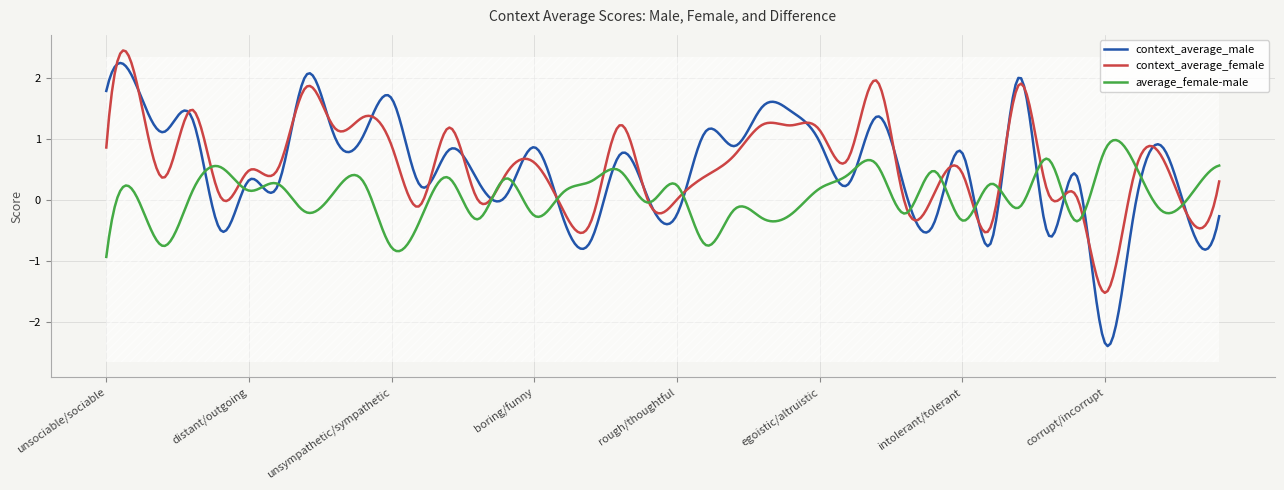

What is the value of the average_female-male point at the 9th from the left?

0.1